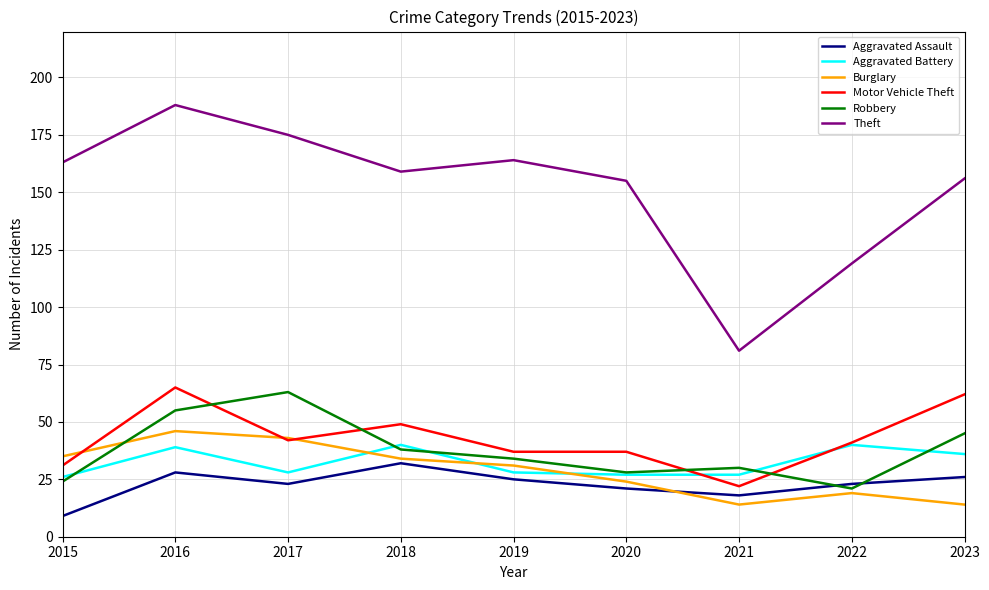

True or false: Motor Vehicle Theft and Theft cross at least once.

False